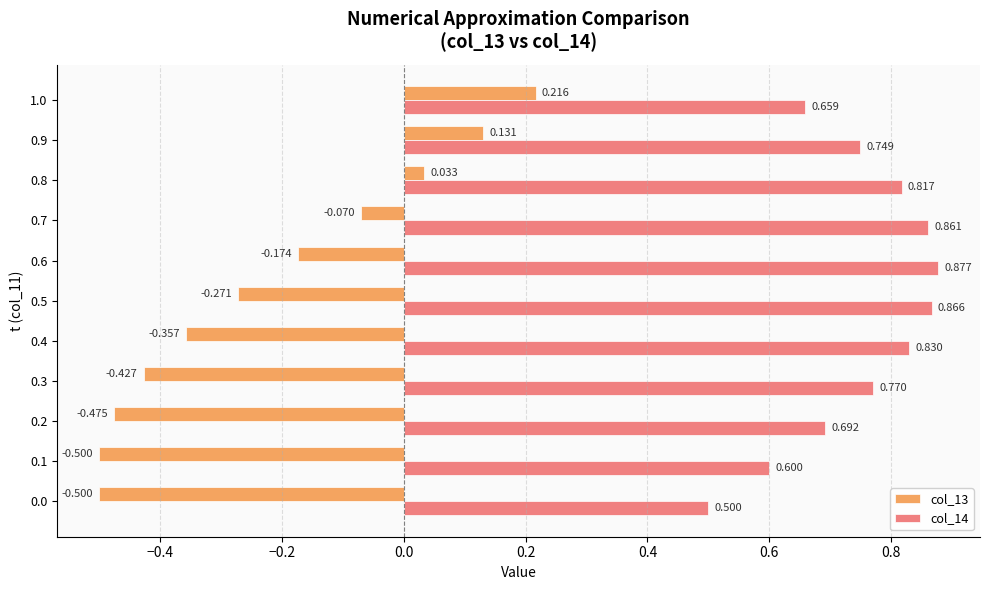

Is the value of col_13 at 0.6 greater than the value of col_14 at 0.0?

No